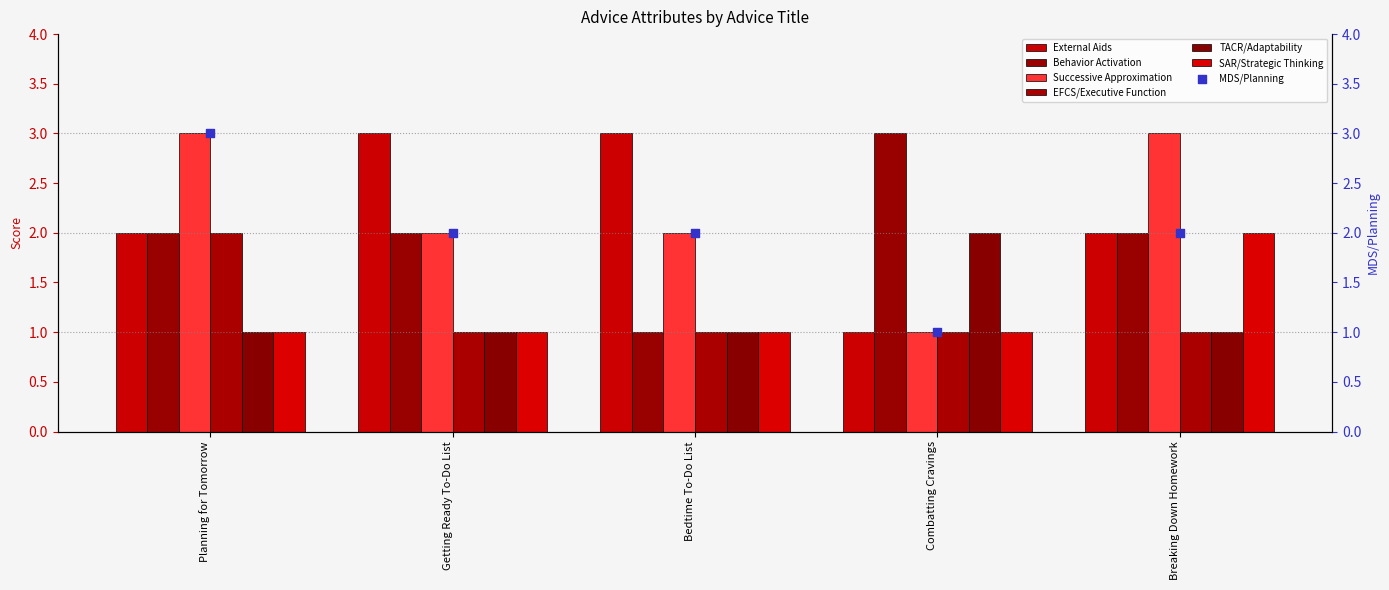

Which series has the widest spread of Y values?

External Aids